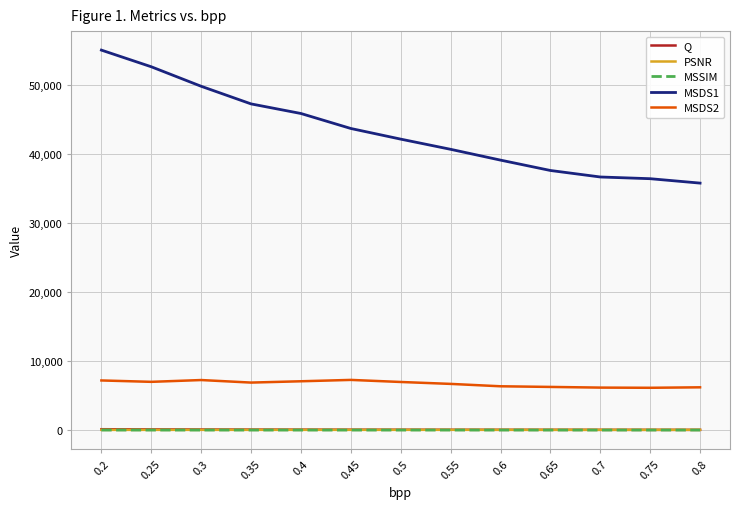

Which category has the highest value across all series?

0.2